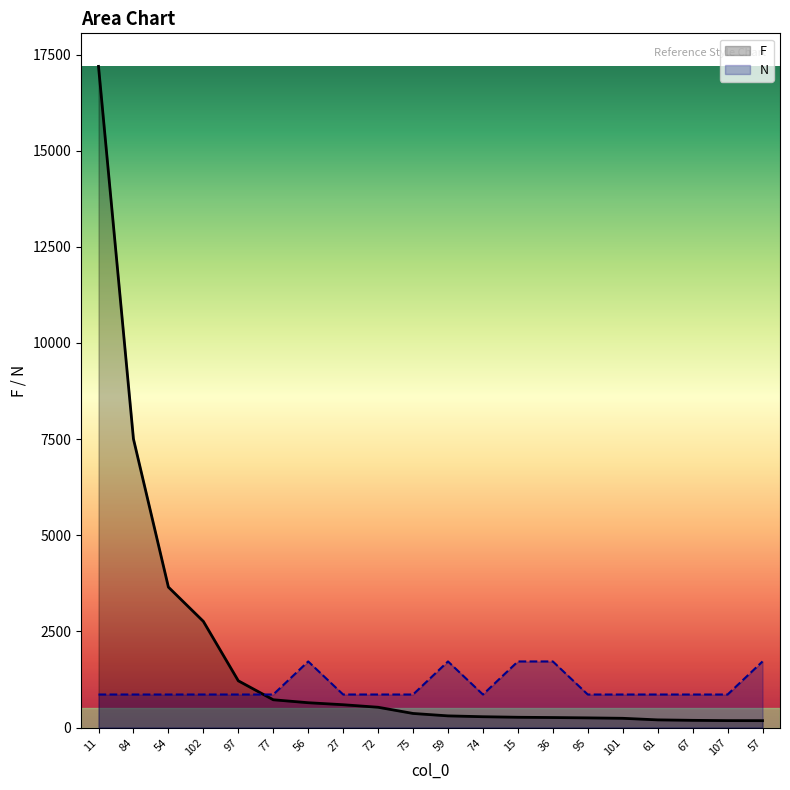

True or false: N has a value of 1155.5 at 102.

False